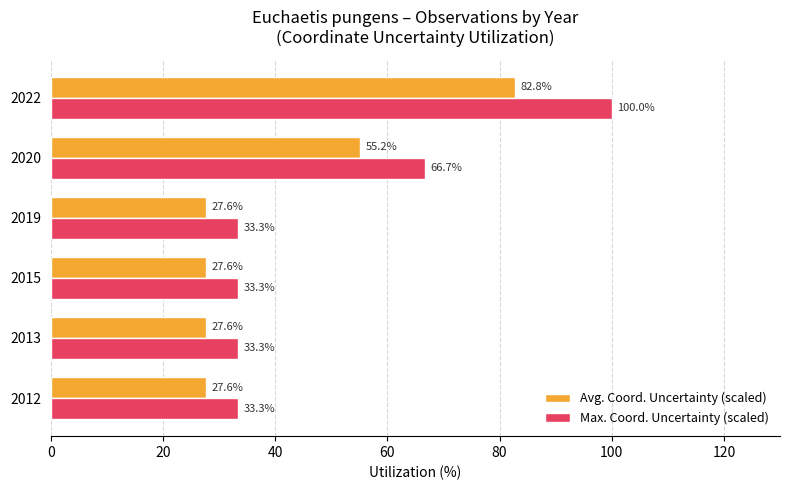

Which series has the widest spread of values?

Max. Coord. Uncertainty (scaled)